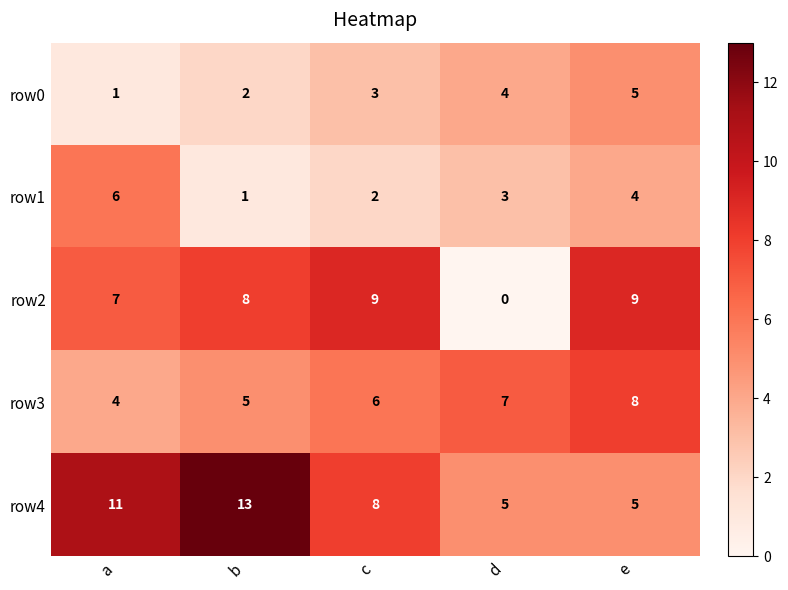

At which category is the sum across all series the highest?

e